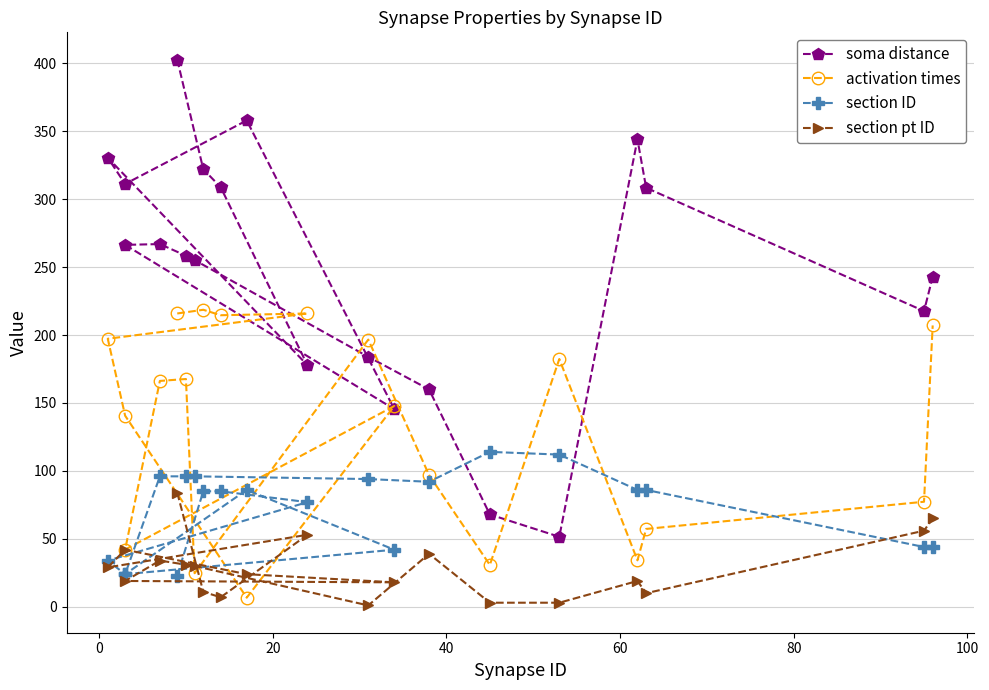

What are all the series names shown in the legend?

soma distance, activation times, section ID, section pt ID